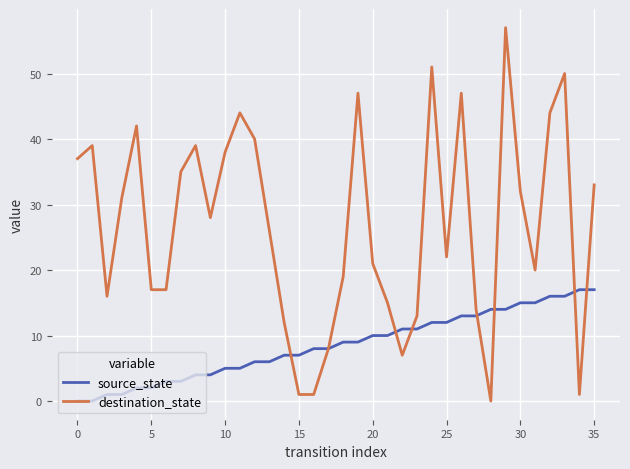

Rank the series by their average value, from highest to lowest.

destination_state, source_state